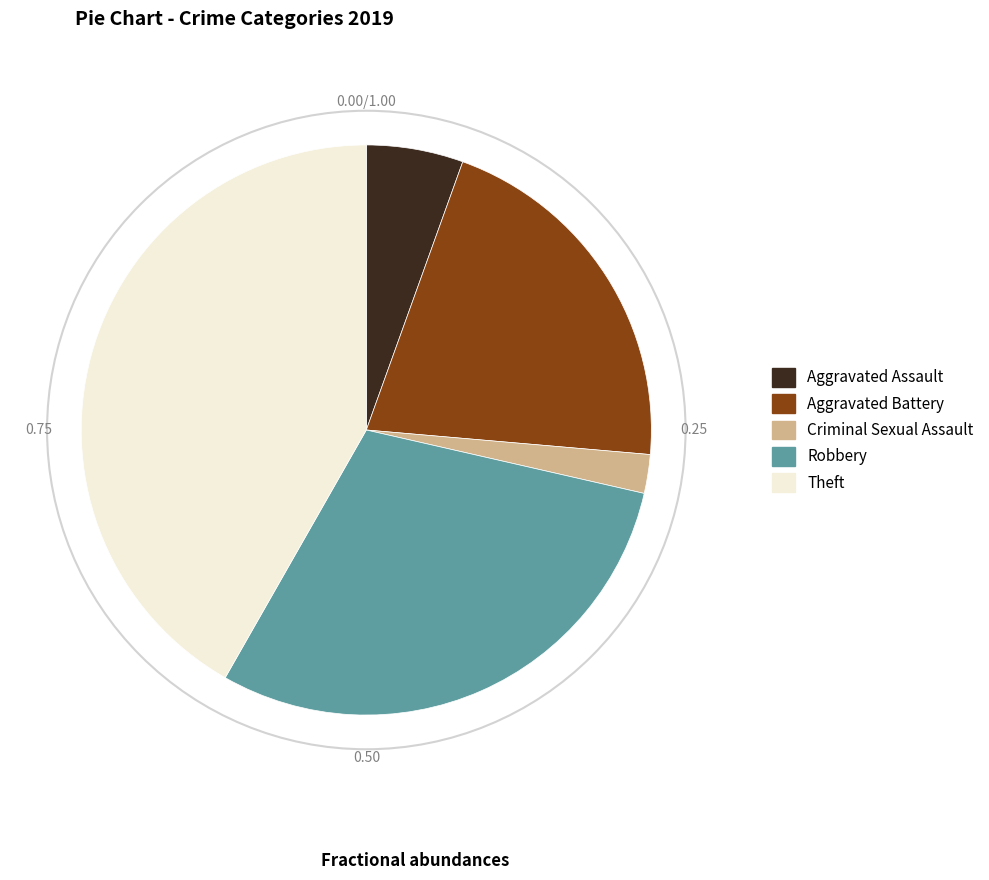

Which category has the biggest portion of the pie?

Theft